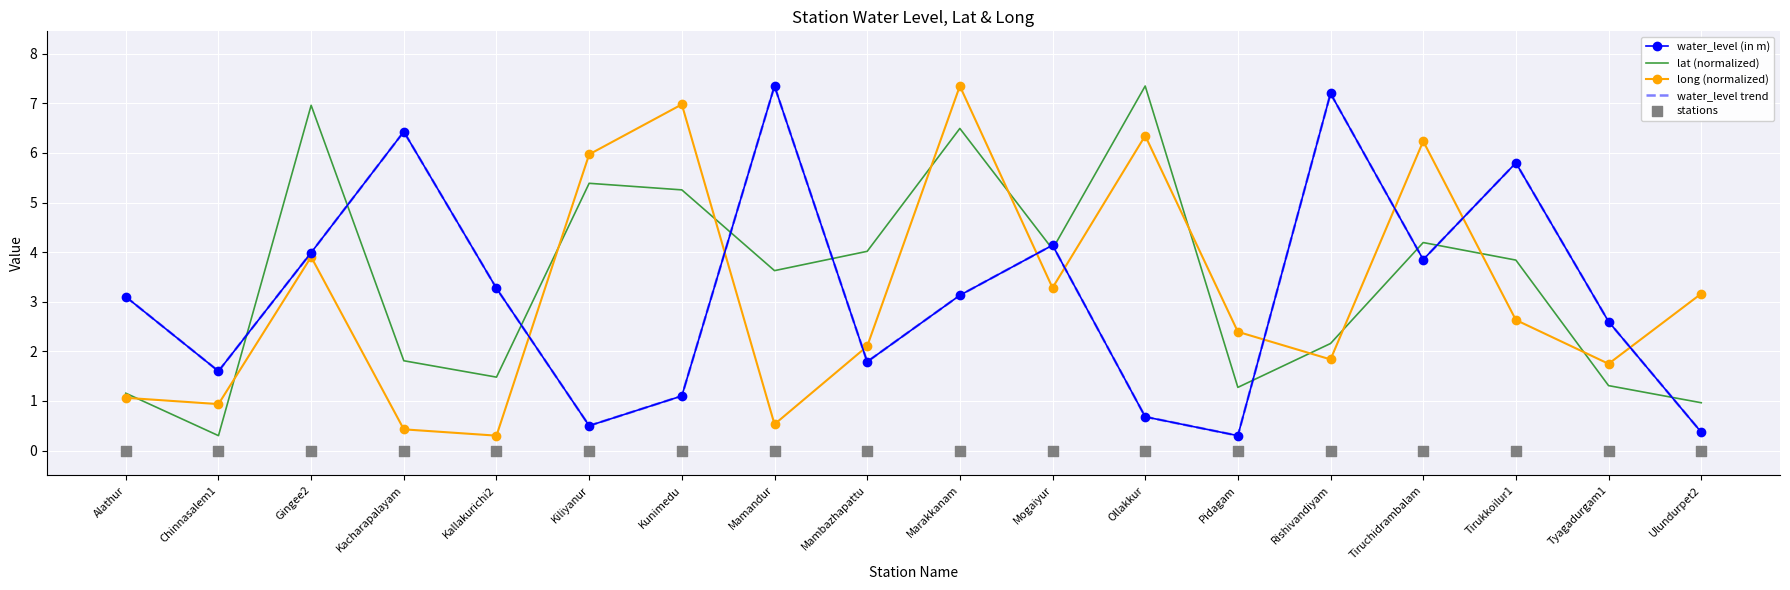

Which series has the largest total across all categories?

lat (normalized)